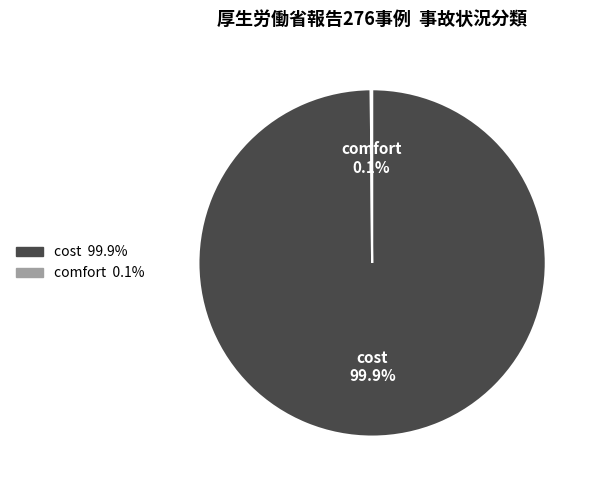

To the nearest percent, what is the average slice percentage?

50%